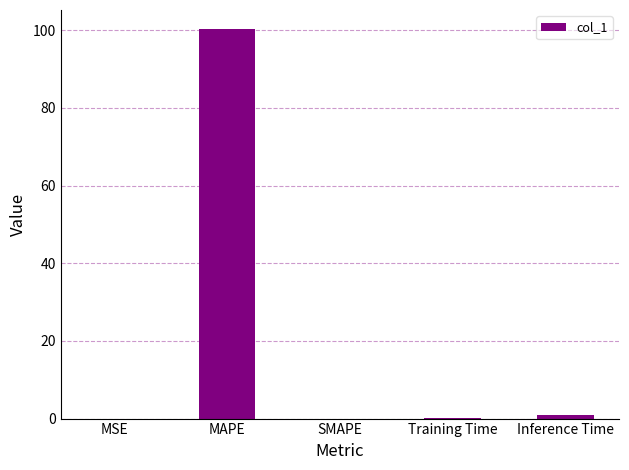

True or false: the data shows 0.0 at SMAPE.

True